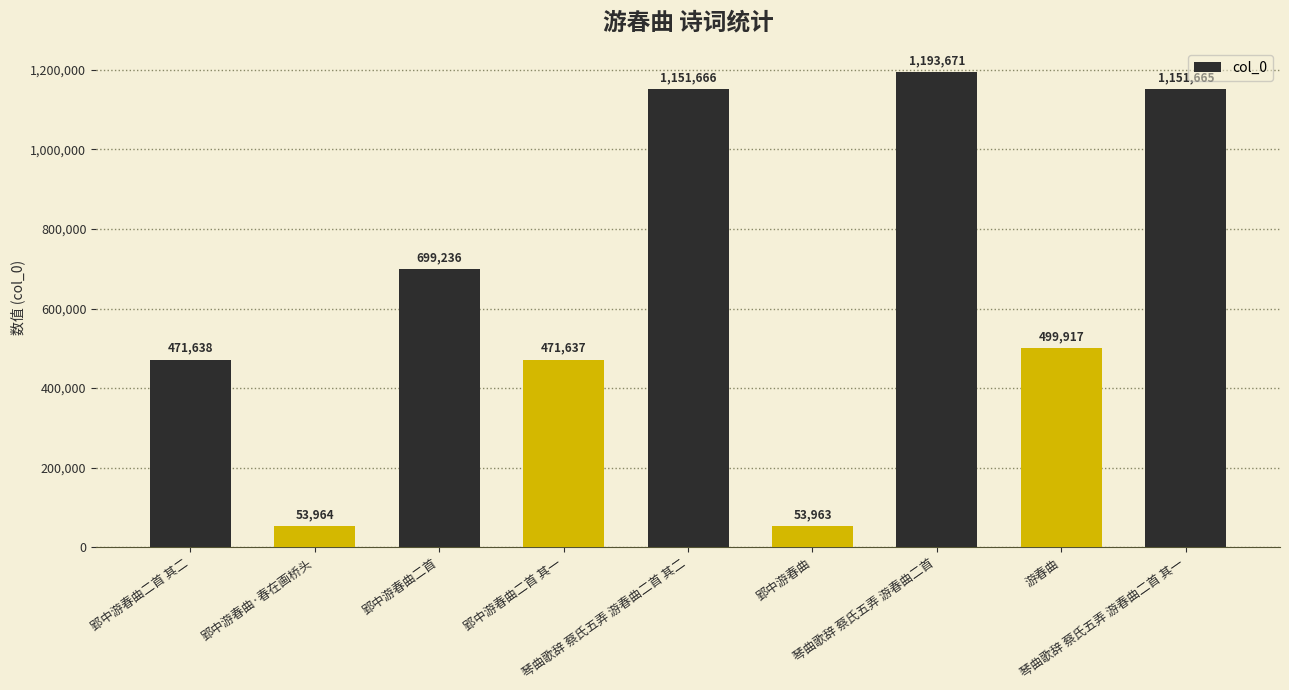

Read the value at 琴曲歌辞 蔡氏五弄 游春曲二首.

1193671